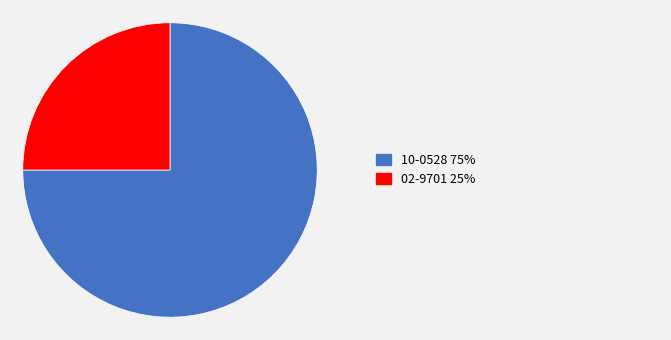

Is there any slice that represents more than half of the pie?

Yes